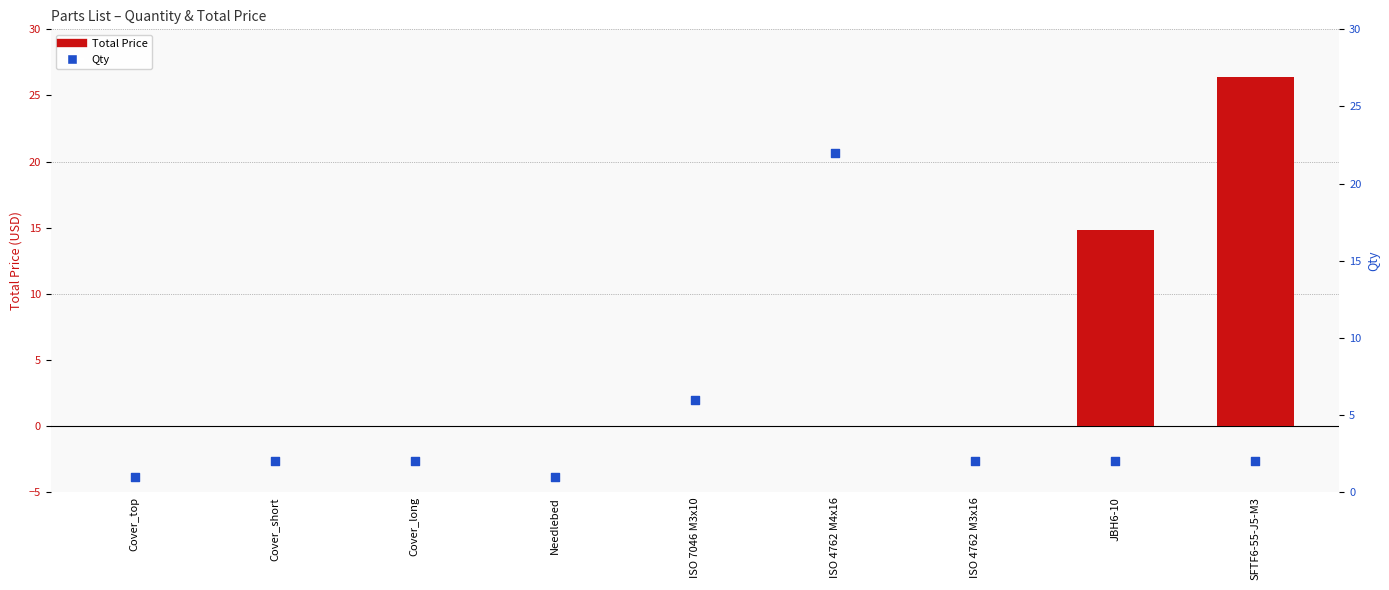

Which series has the largest Y range (max minus min)?

Total Price